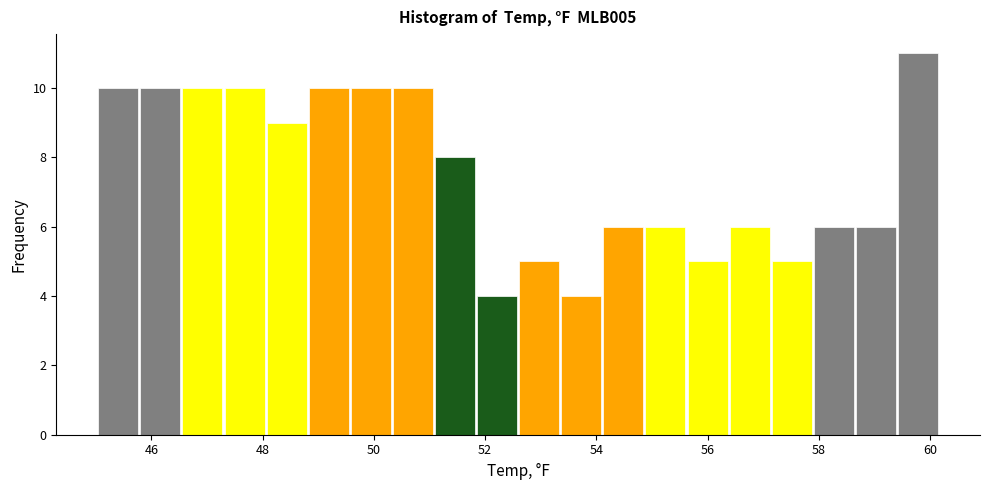

Read against the x-axis, roughly where is the centre of the tallest bar?

59.8